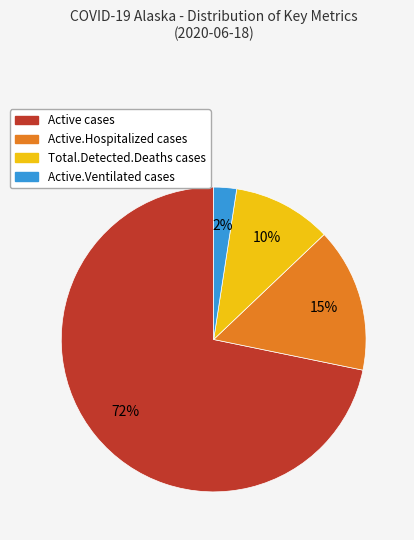

To the nearest percent, what is the average slice percentage?

25%